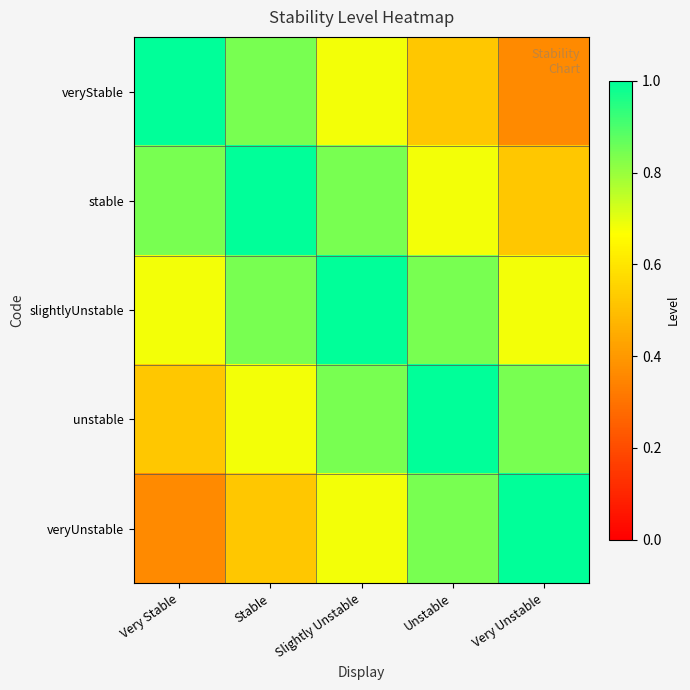

Reading right to left, what are all the values shown in this chart?

veryStable: Very Unstable=0.4	Unstable=0.5	Slightly Unstable=0.7	Stable=0.8	Very Stable=1.0
stable: Very Unstable=0.5	Unstable=0.7	Slightly Unstable=0.8	Stable=1.0	Very Stable=0.8
slightlyUnstable: Very Unstable=0.7	Unstable=0.8	Slightly Unstable=1.0	Stable=0.8	Very Stable=0.7
unstable: Very Unstable=0.8	Unstable=1.0	Slightly Unstable=0.8	Stable=0.7	Very Stable=0.5
veryUnstable: Very Unstable=1.0	Unstable=0.8	Slightly Unstable=0.7	Stable=0.5	Very Stable=0.4